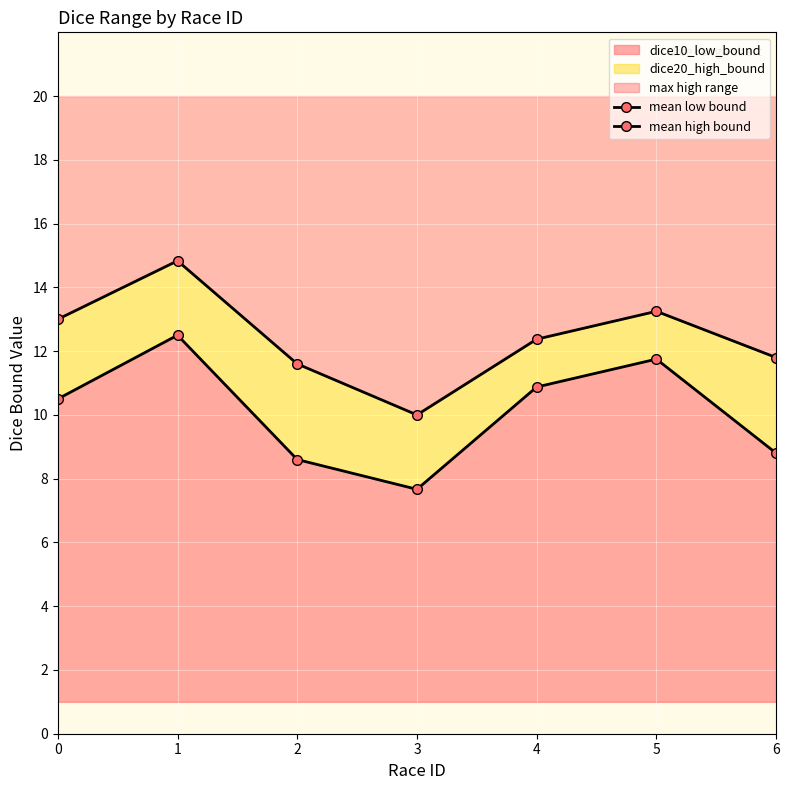

List the labels in order of mean low bound value, largest first.

1, 5, 4, 0, 6, 2, 3